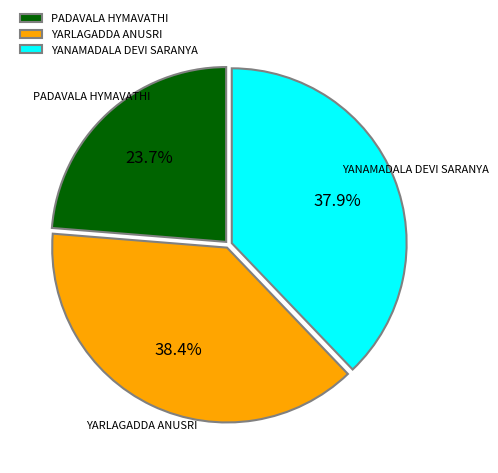

Approximately how many times larger is the value at PADAVALA HYMAVATHI compared to YANAMADALA DEVI SARANYA?

0.6